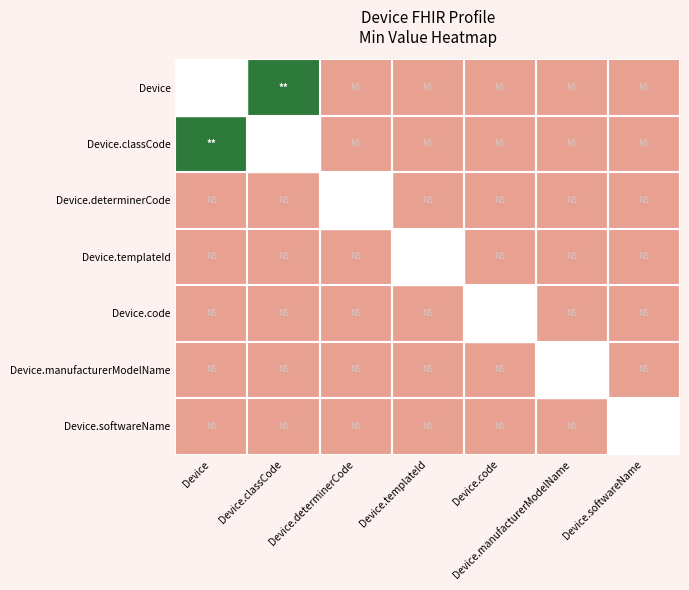

Which label corresponds to the smallest value in the chart?

Device.determinerCode